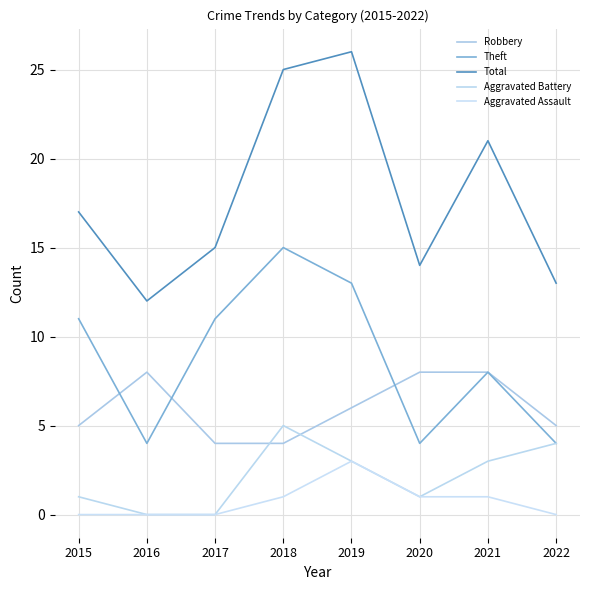

What is the highest value of the Theft series?

15